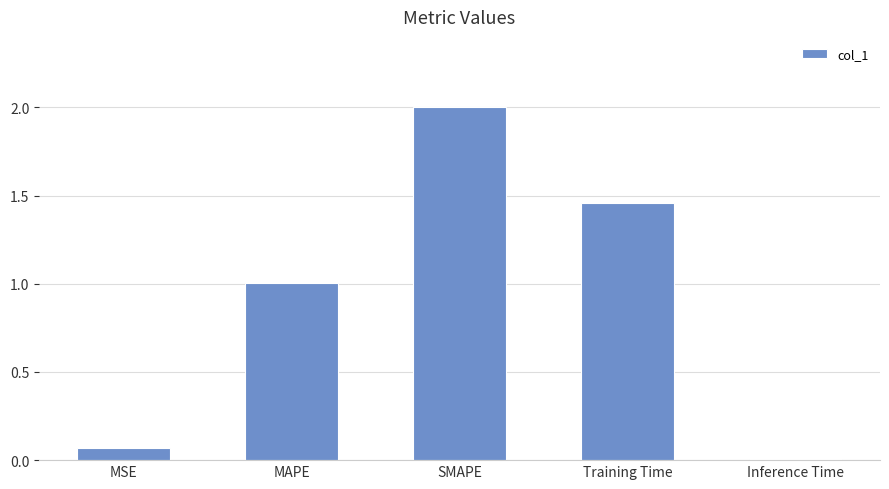

What is the average value?

0.9